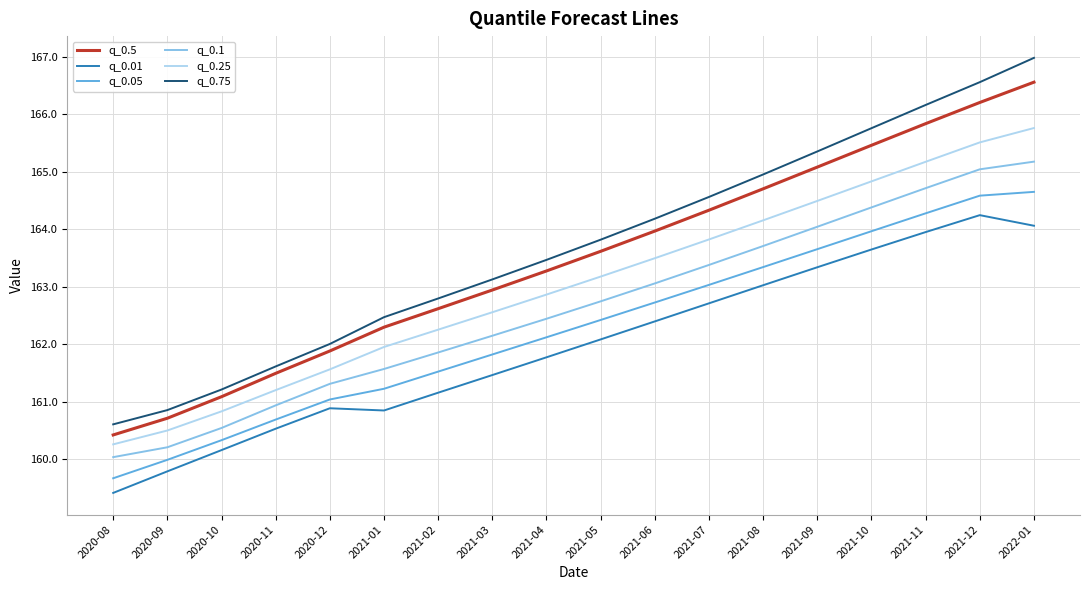

How many lines are shown in the chart?

6